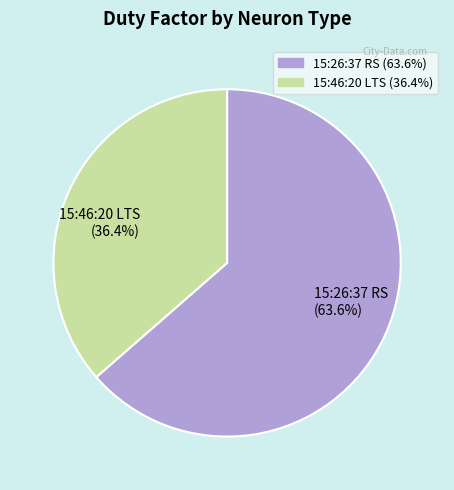

True or false: 15:46:20 LTS accounts for 46% of the total.

False